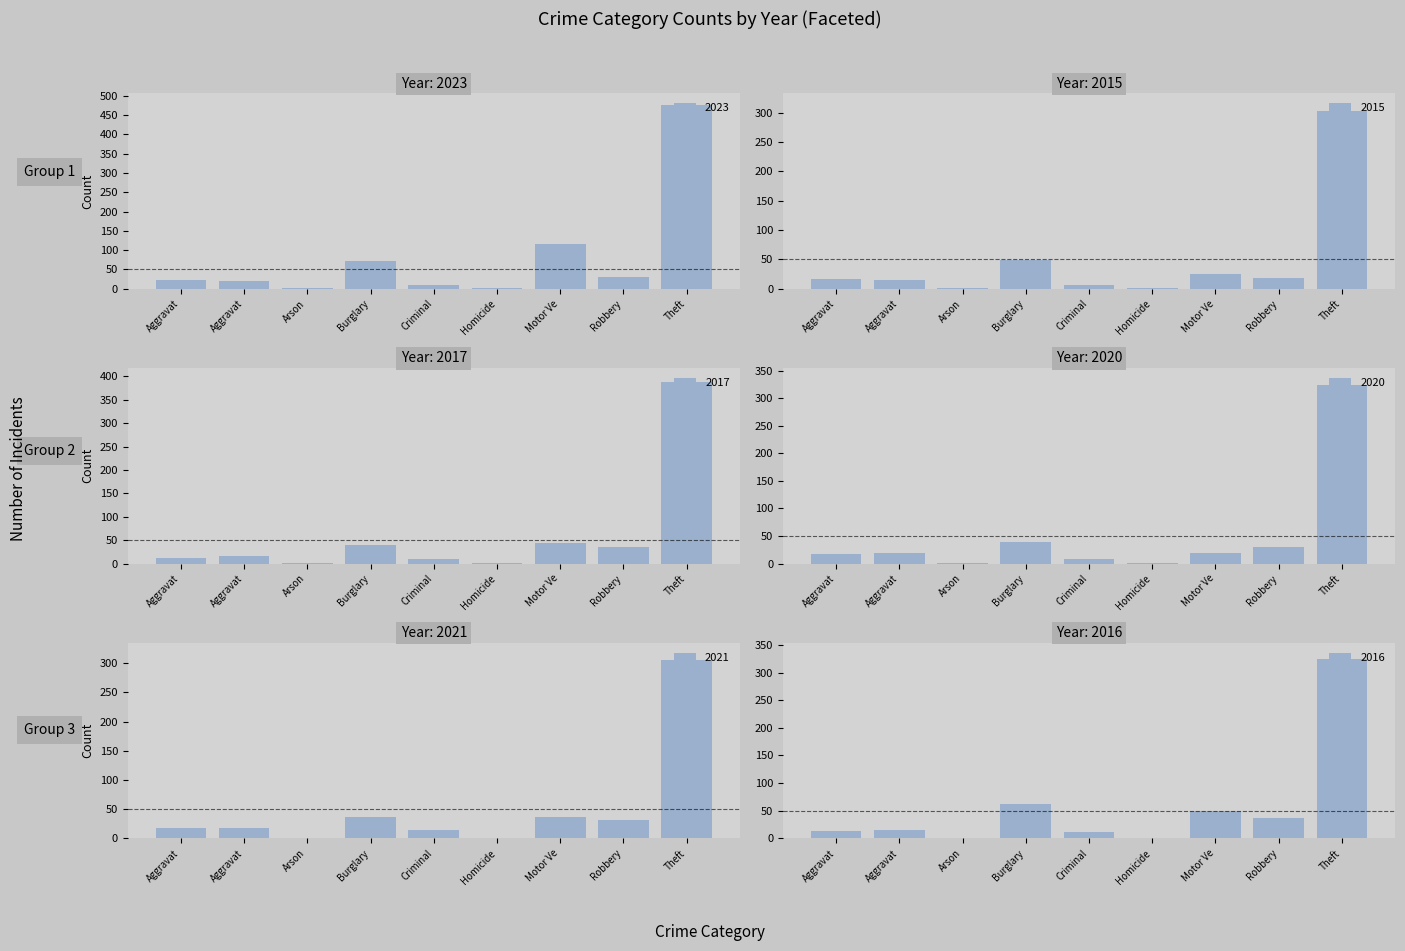

Are the bars grouped side by side (vs. stacked)?

Yes